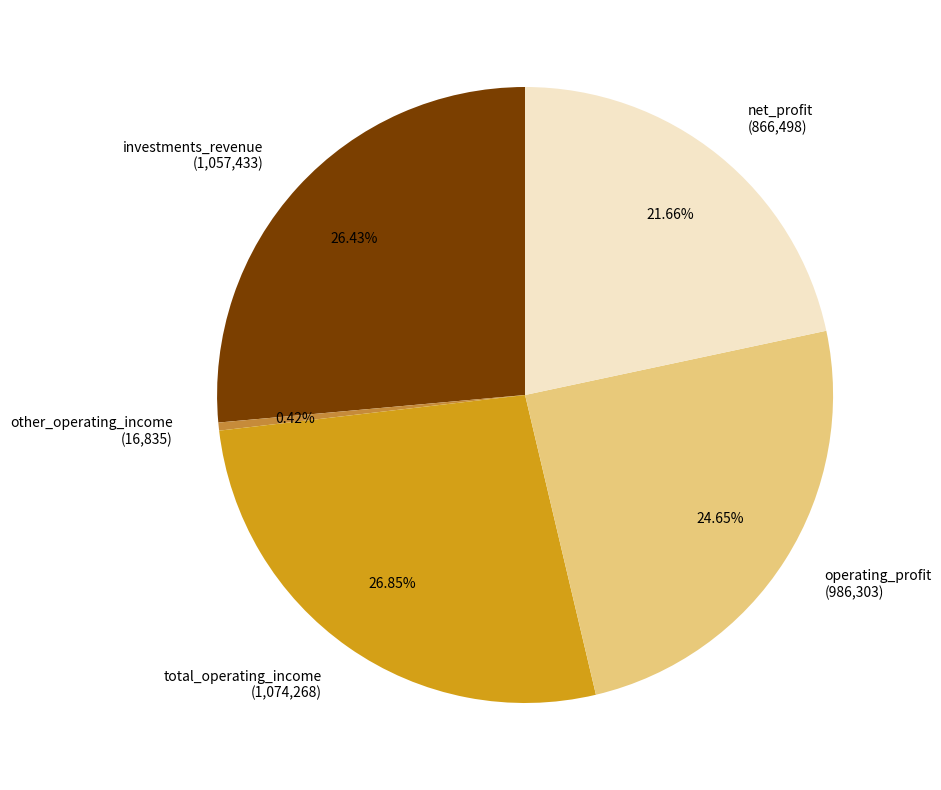

Which category has the smallest portion of the pie?

other_operating_income